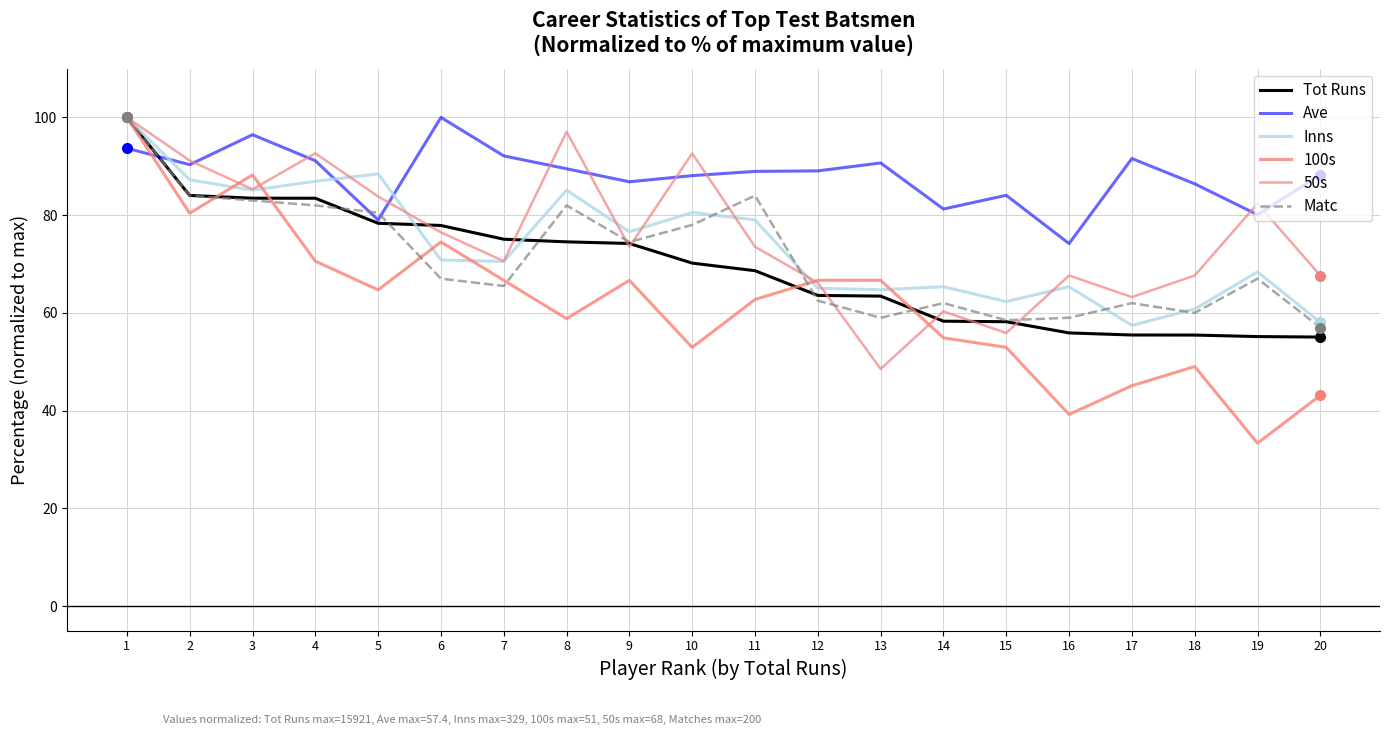

The value of 50s at 3 is 32.9. True or false?

False